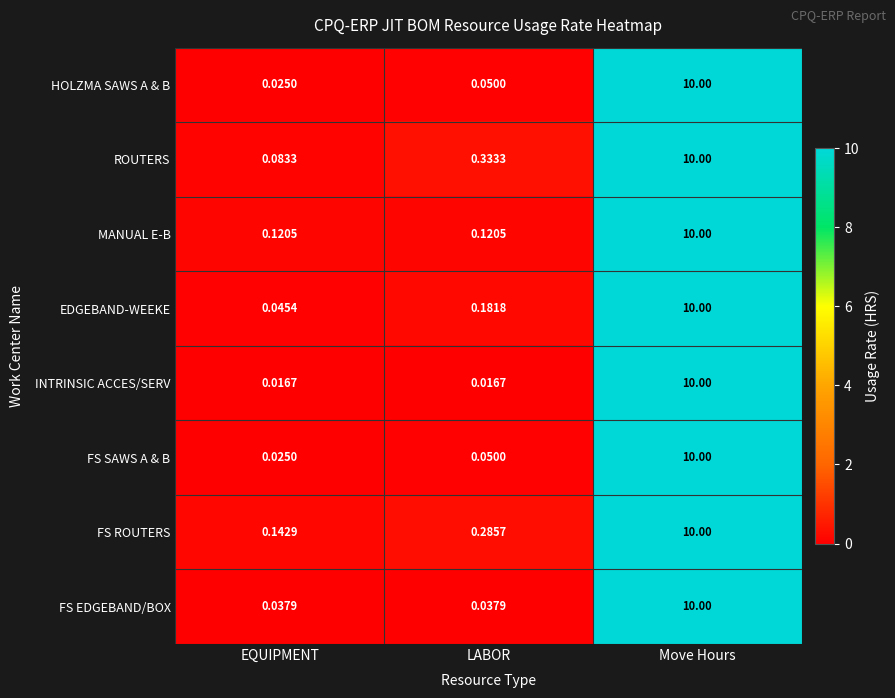

Rank the categories by FS SAWS A & B value from lowest to highest.

EQUIPMENT, LABOR, Move Hours